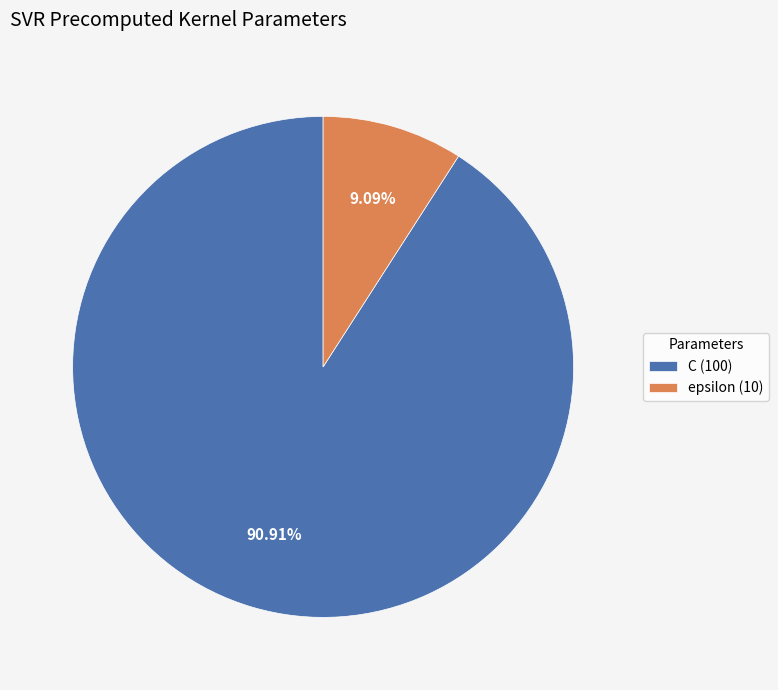

Which category has the biggest portion of the pie?

C